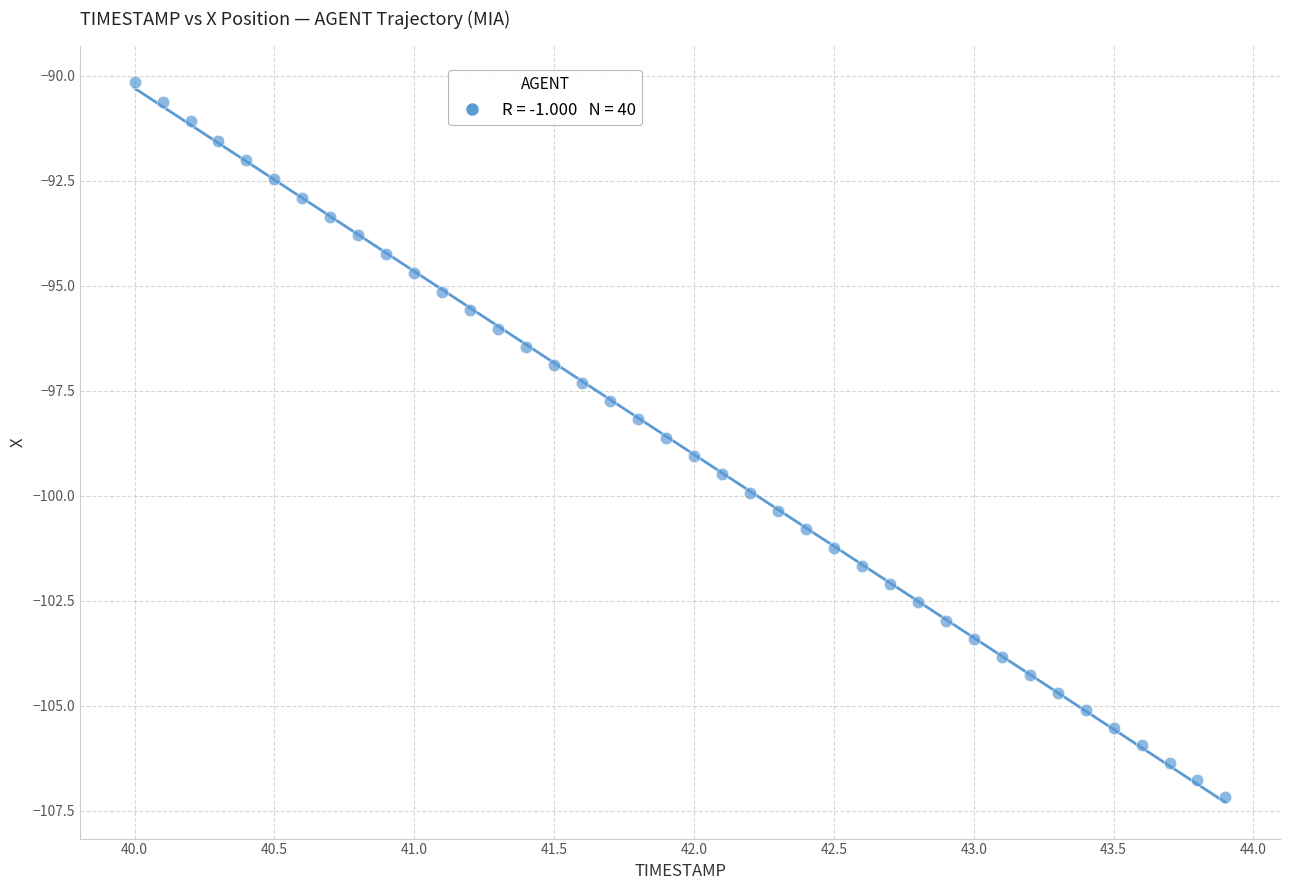

What is the range of Y values (max minus min)?

17.0